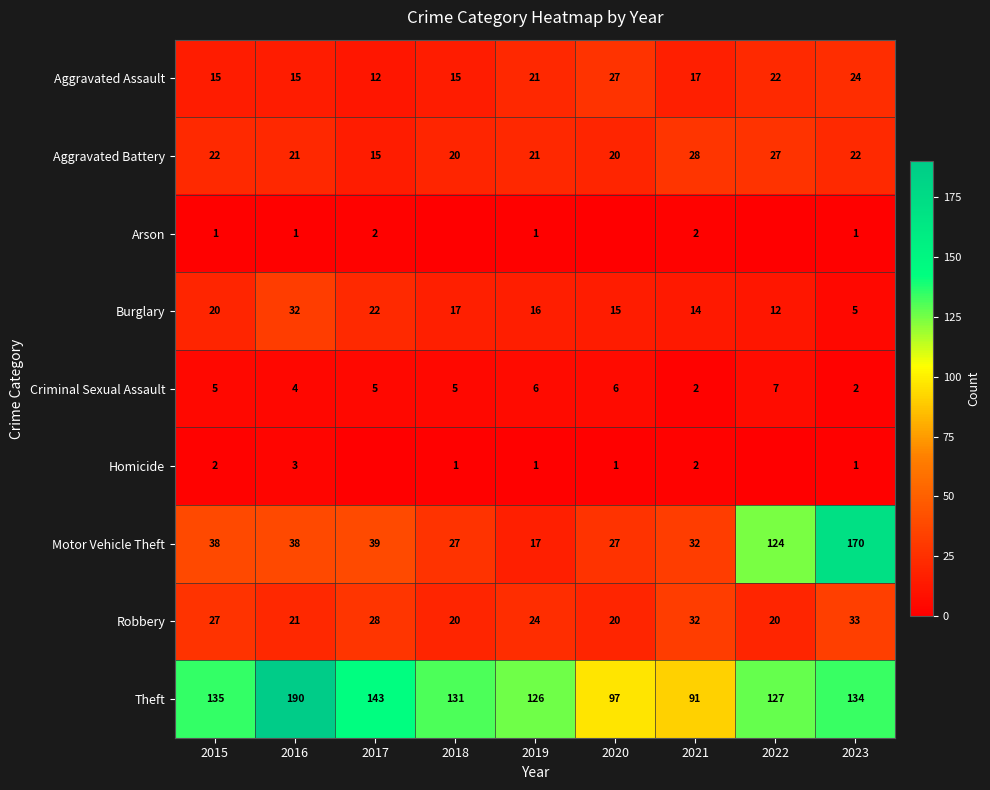

Which category has the lowest value in the Arson series?

2018